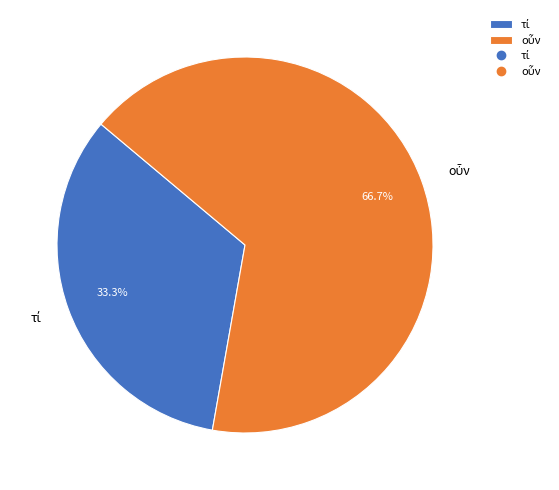

To the nearest percent, what is the difference between the largest and smallest slice percentages?

33%